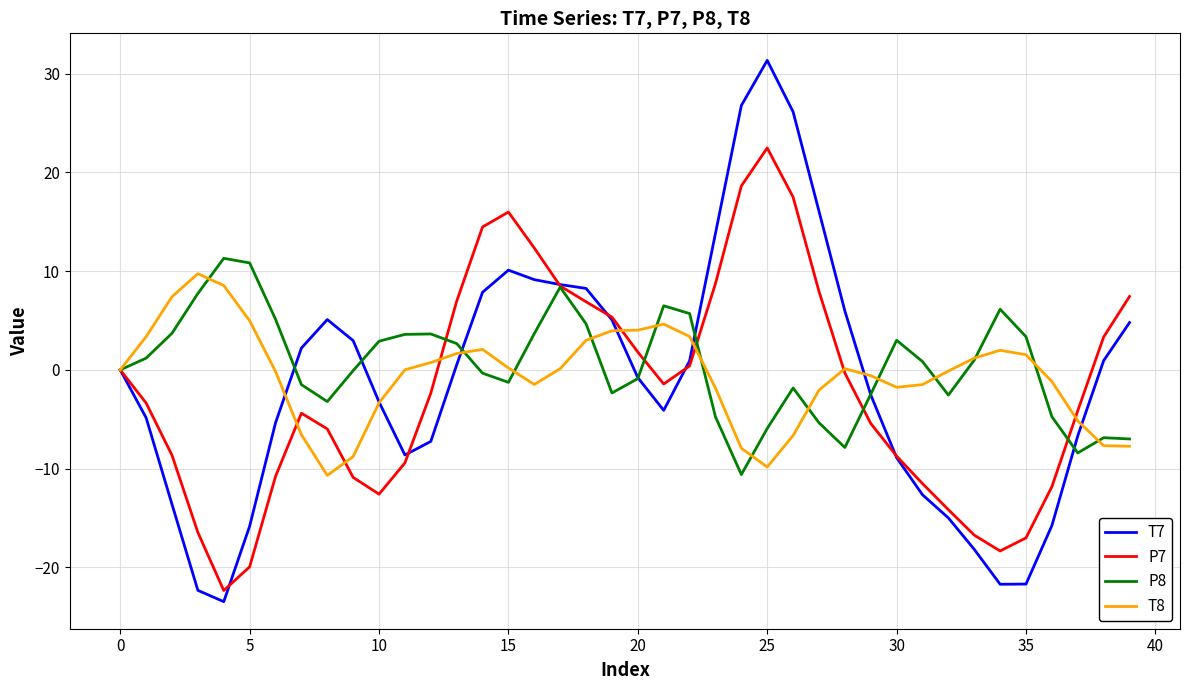

What is the maximum value for P8?

11.3